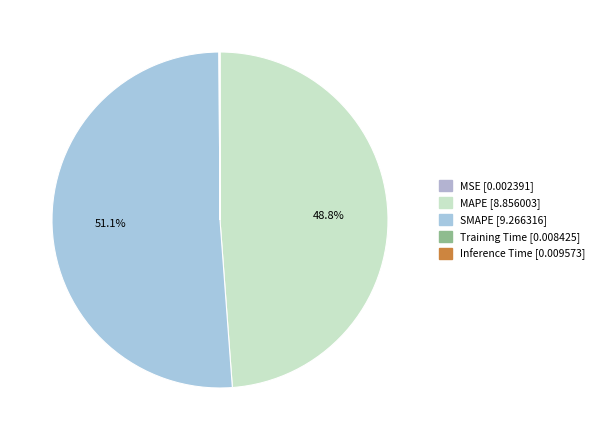

Which has a higher value, MSE or MAPE?

MAPE